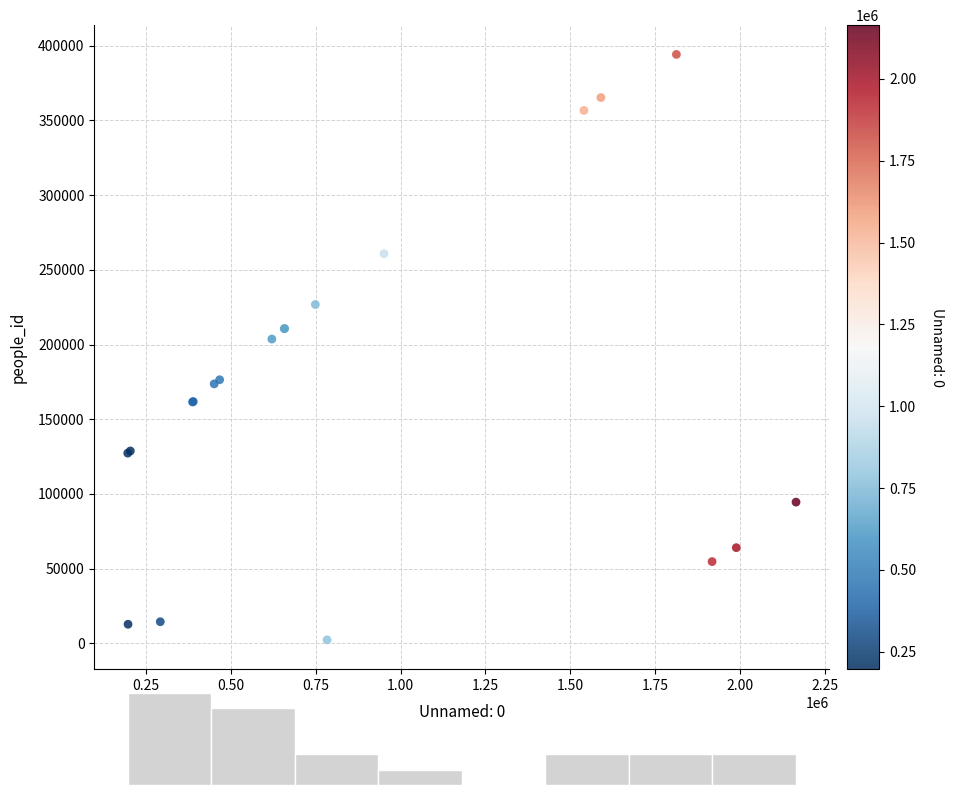

What Y value in the scatter plot is closest to 198275?

203658